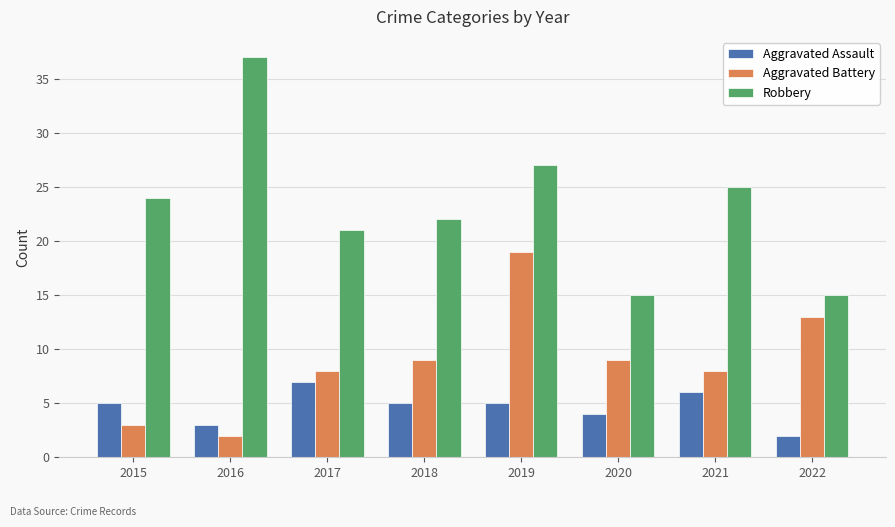

What is the maximum value shown in the chart?

37